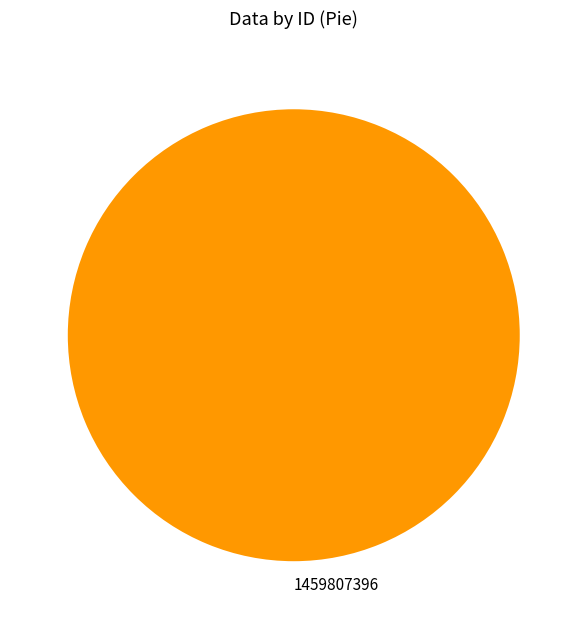

True or false: 1459807396 accounts for 100% of the total.

True